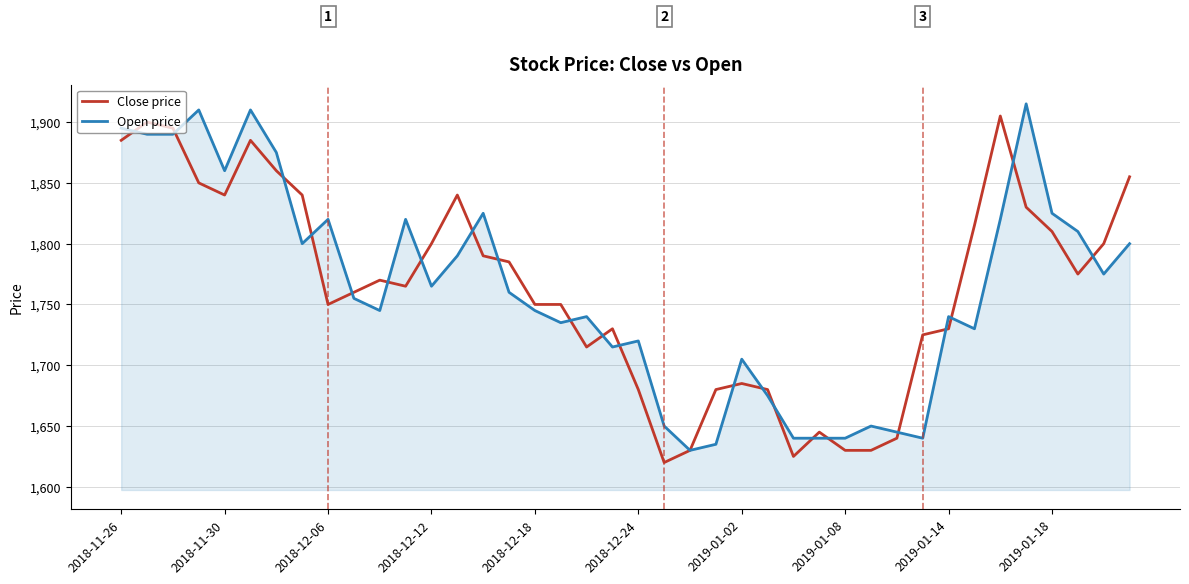

What is the highest value of the Open price series?

1915